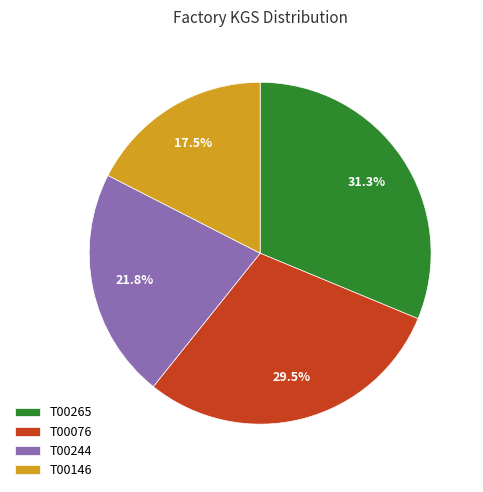

Does T00146 account for over 50% of the chart?

No